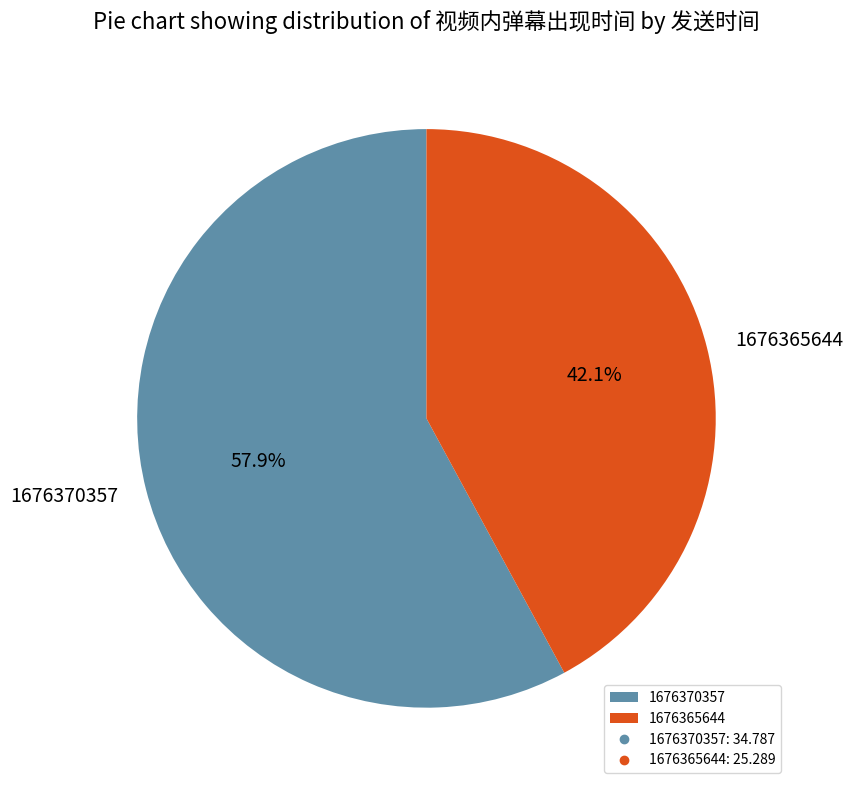

Is the sum of 1676370357 and 1676365644 greater than half?

Yes